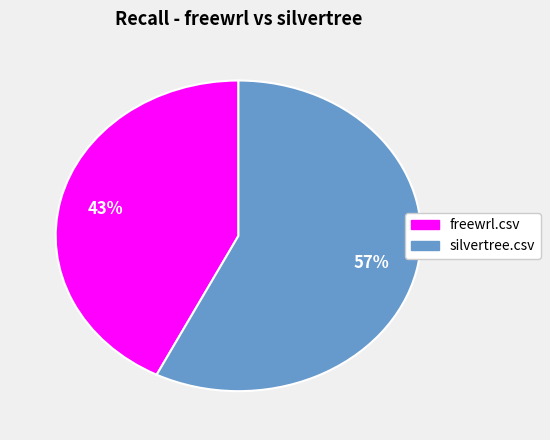

Is there a majority slice in this chart?

Yes